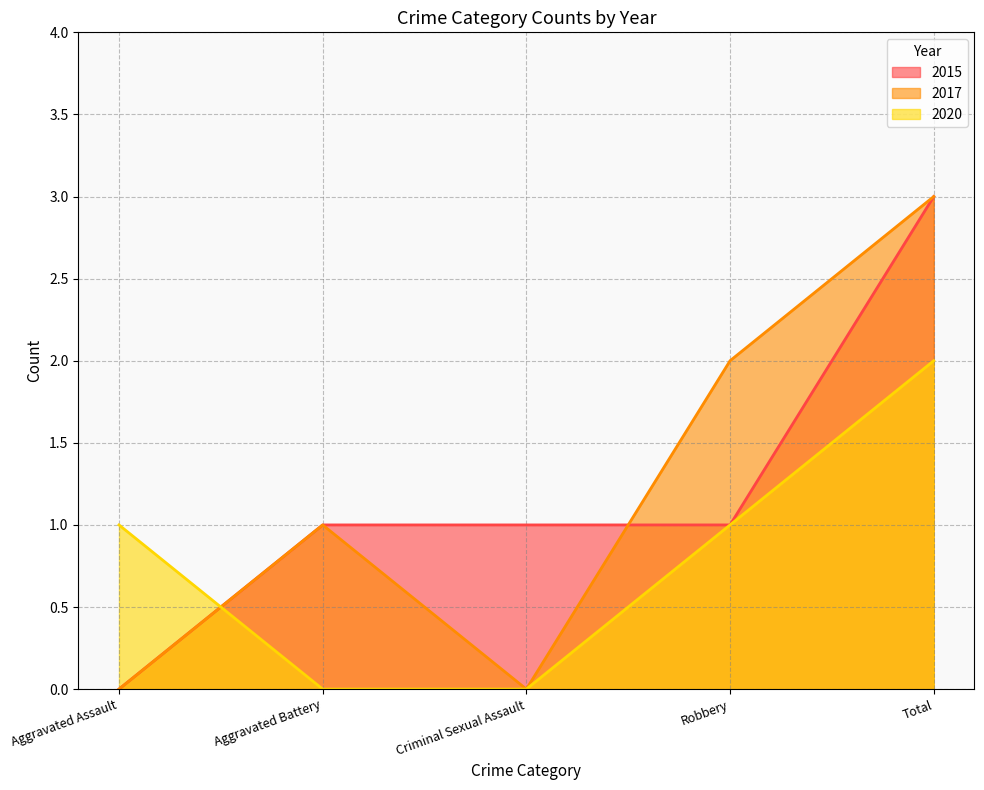

True or false: 2017 and 2020 intersect in this chart.

True